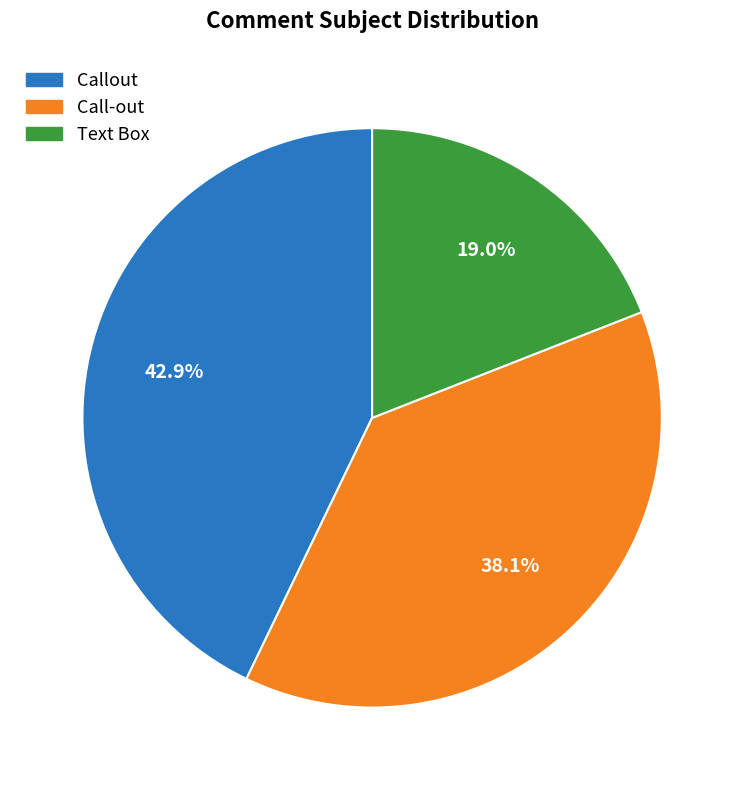

Is it true that Call-out is 26% of the pie?

False